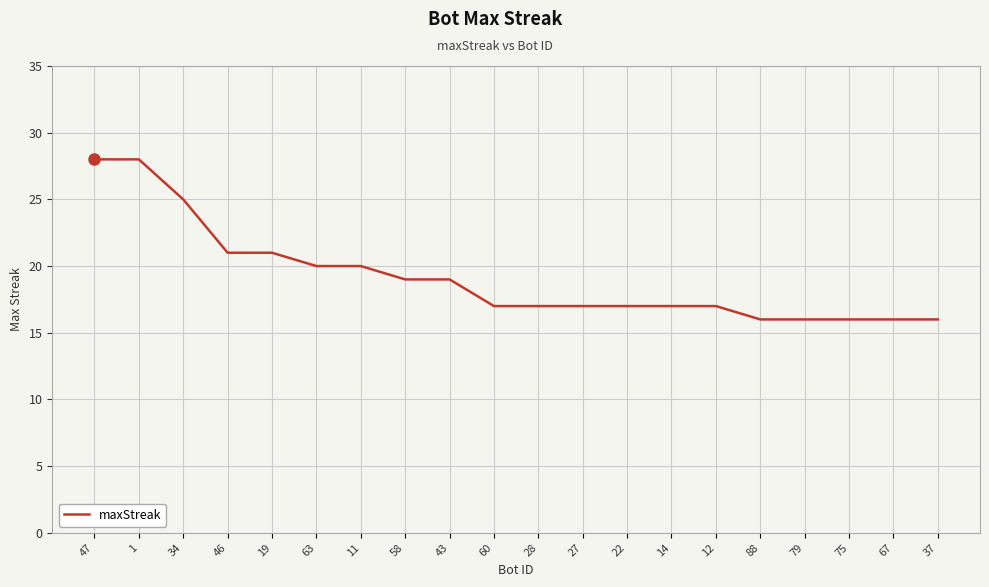

What is the greatest value displayed?

28